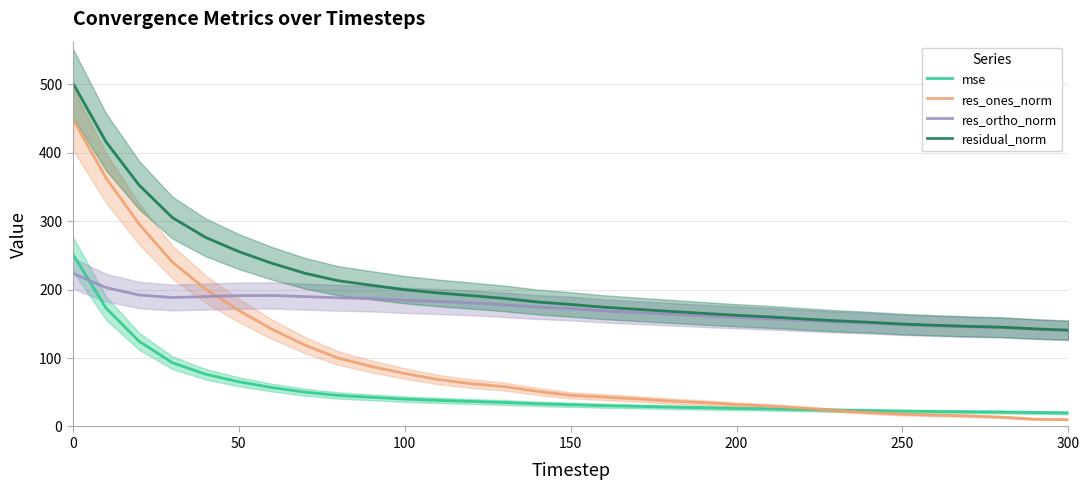

What are all the series names shown in the legend?

mse, res_ones_norm, res_ortho_norm, residual_norm